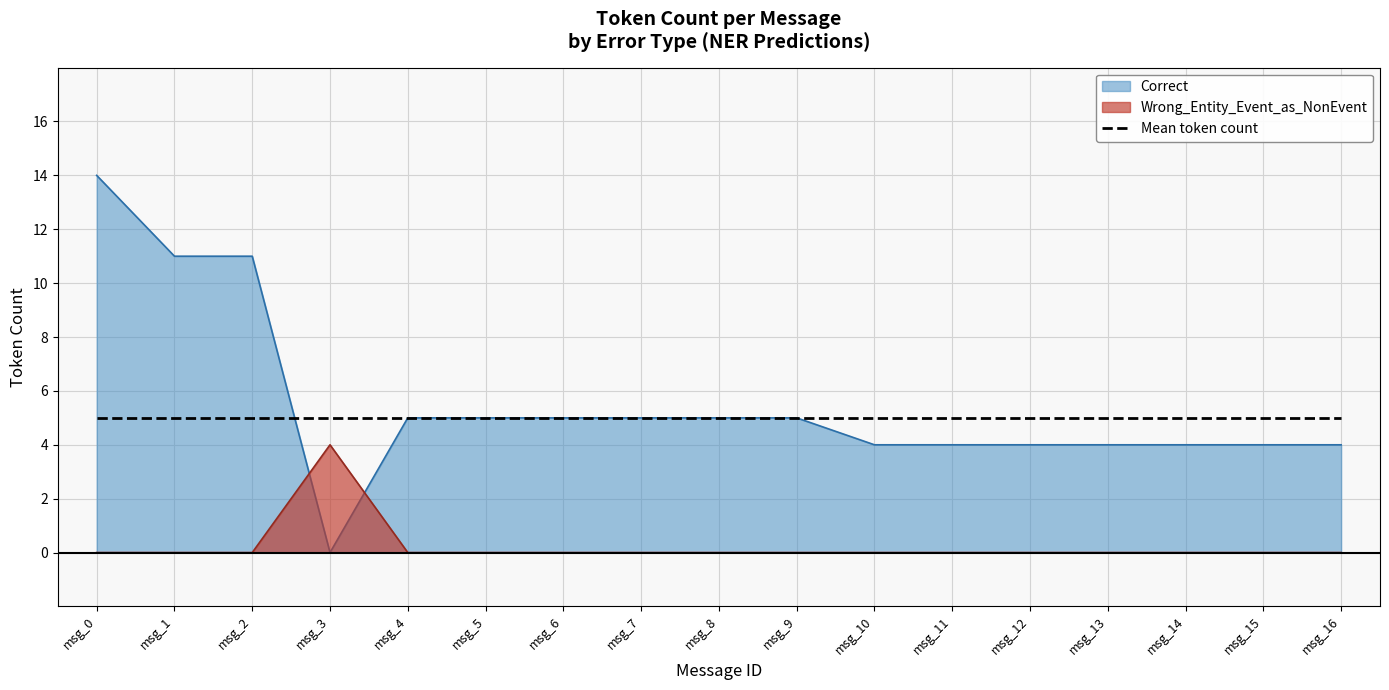

After their last crossing, which series has the higher values: Correct or Wrong_Entity_Event_as_NonEvent?

Correct